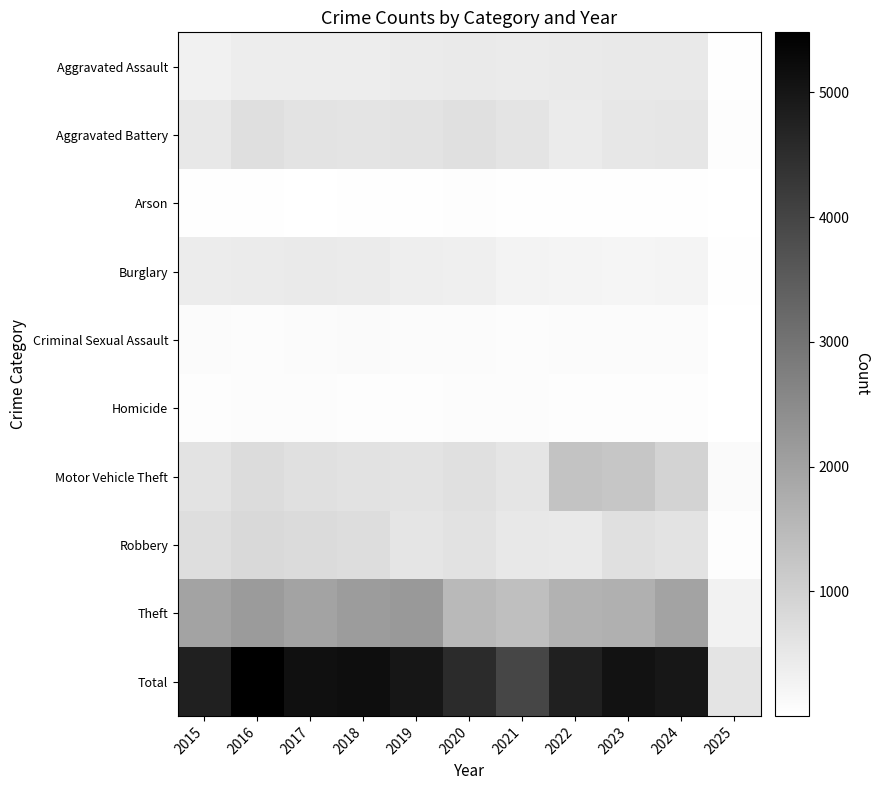

Reading left to right, list all the values displayed in this chart.

Aggravated Assault: 2015=323	2016=402	2017=396	2018=392	2019=452	2020=466	2021=452	2022=458	2023=486	2024=495	2025=40
Aggravated Battery: 2015=515	2016=691	2017=623	2018=600	2019=608	2020=686	2021=587	2022=446	2023=529	2024=545	2025=48
Arson: 2015=35	2016=40	2017=23	2018=37	2019=32	2020=55	2021=44	2022=31	2023=39	2024=28	2025=8
Burglary: 2015=421	2016=451	2017=453	2018=443	2019=383	2020=357	2021=280	2022=253	2023=223	2024=255	2025=26
Criminal Sexual Assault: 2015=105	2016=87	2017=91	2018=123	2019=102	2020=89	2021=81	2022=93	2023=98	2024=100	2025=11
Homicide: 2015=50	2016=87	2017=82	2018=56	2019=53	2020=81	2021=69	2022=50	2023=48	2024=48	2025=3
Motor Vehicle Theft: 2015=614	2016=756	2017=680	2018=631	2019=611	2020=673	2021=560	2022=1272	2023=1244	2024=932	2025=122
Robbery: 2015=726	2016=819	2017=780	2018=741	2019=577	2020=637	2021=506	2022=495	2023=687	2024=610	2025=47
Theft: 2015=1981	2016=2148	2017=1968	2018=2140	2019=2190	2020=1512	2021=1392	2022=1665	2023=1711	2024=1969	2025=290
Total: 2015=4770	2016=5481	2017=5096	2018=5163	2019=5008	2020=4556	2021=3971	2022=4763	2023=5065	2024=4982	2025=595